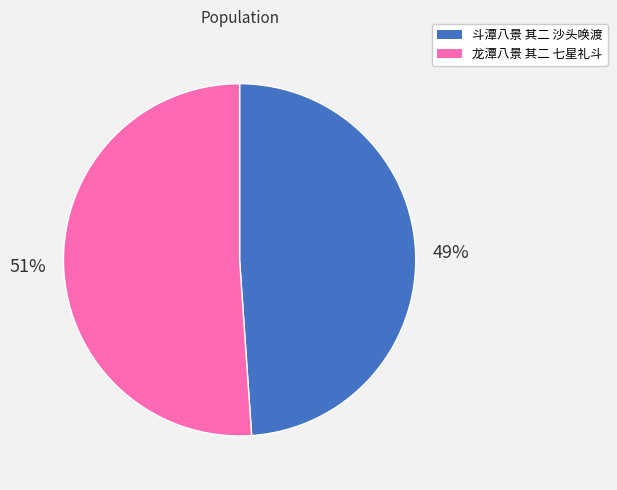

What is the largest slice in the pie chart?

龙潭八景 其二 七星礼斗